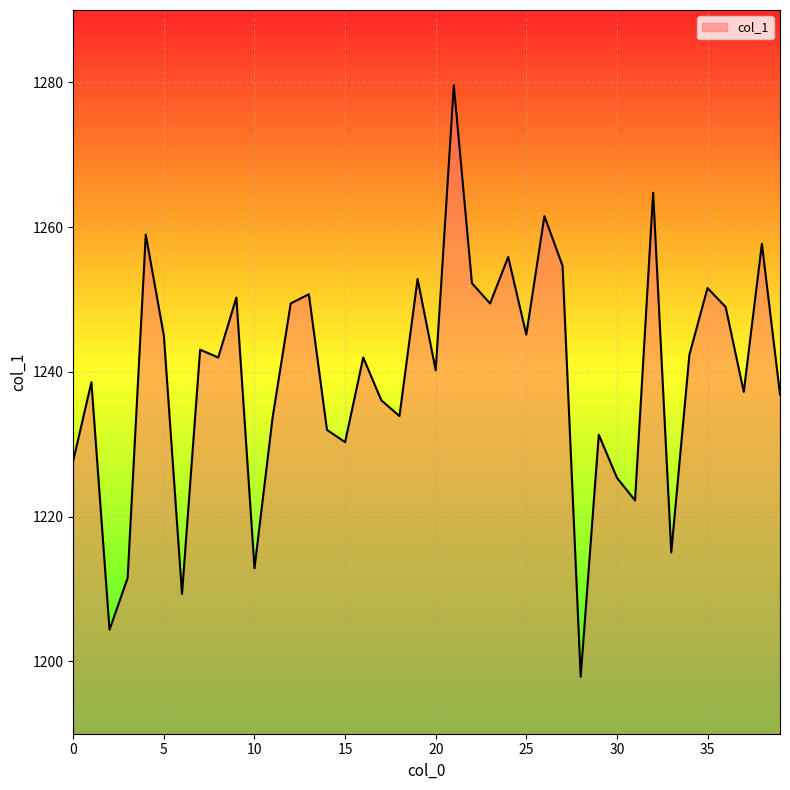

What is the difference between the maximum and minimum values?

81.7